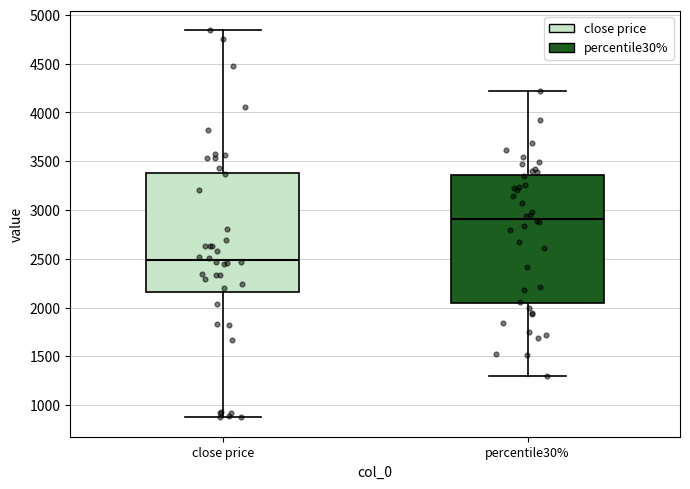

Which box's median line is the lowest?

close price